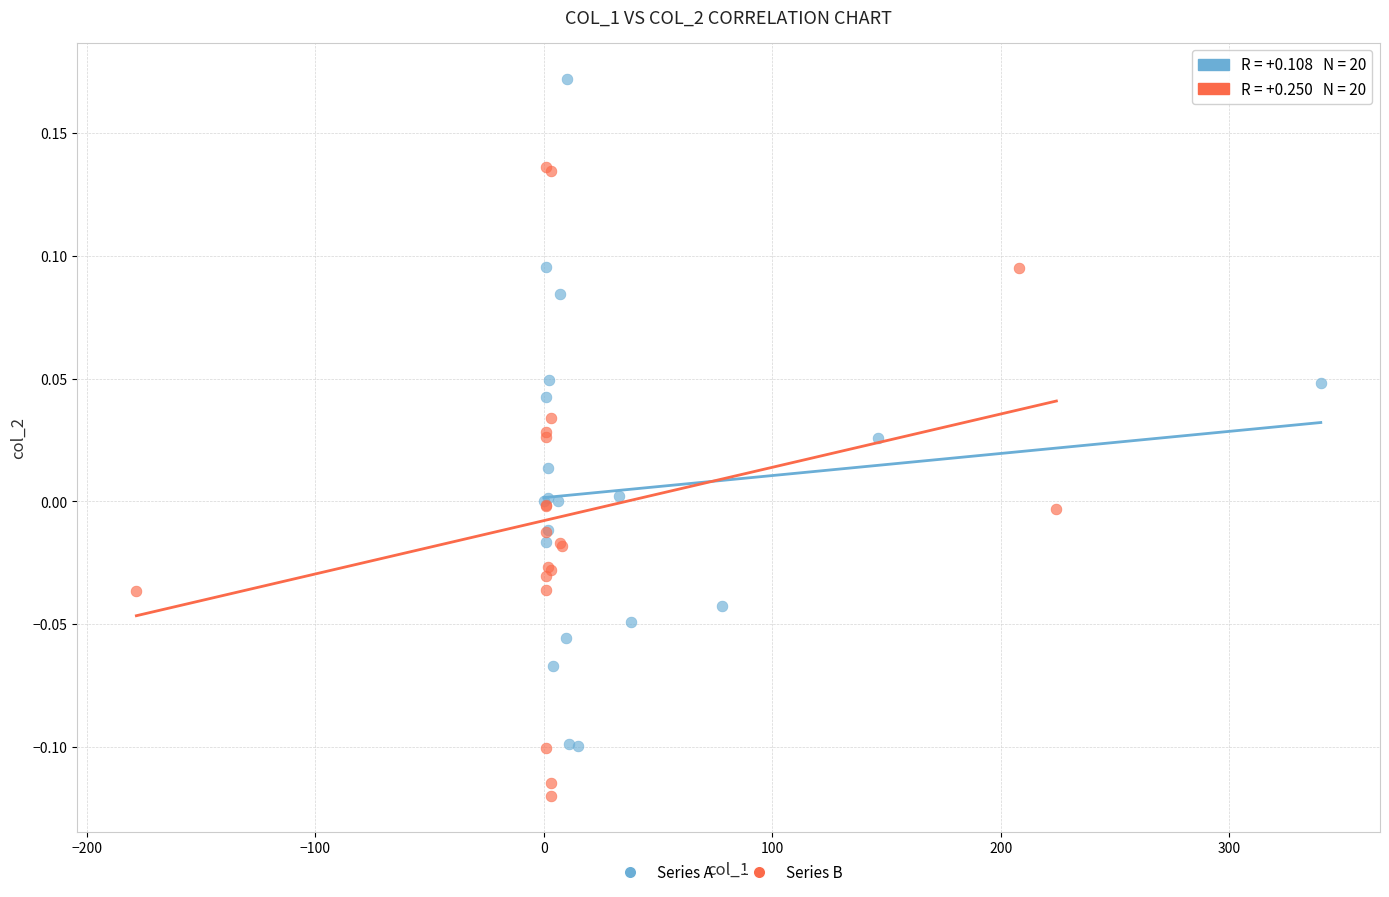

Which series contains the highest Y value?

Series A